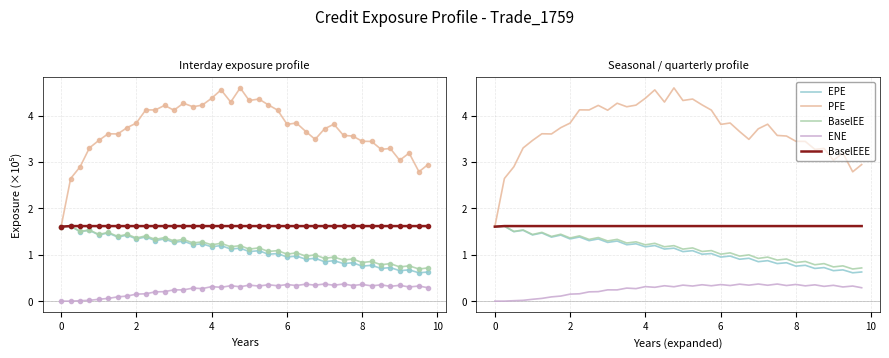

What is the sum of all ENE values?

10.1